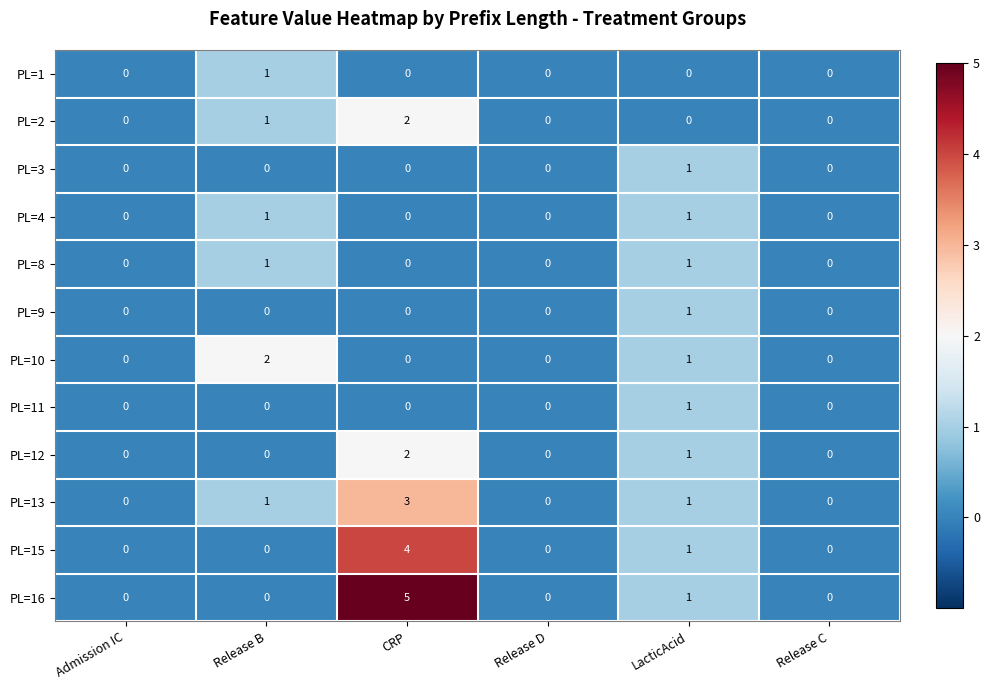

The PL=10 series shows 0 at Release D. True or false?

True